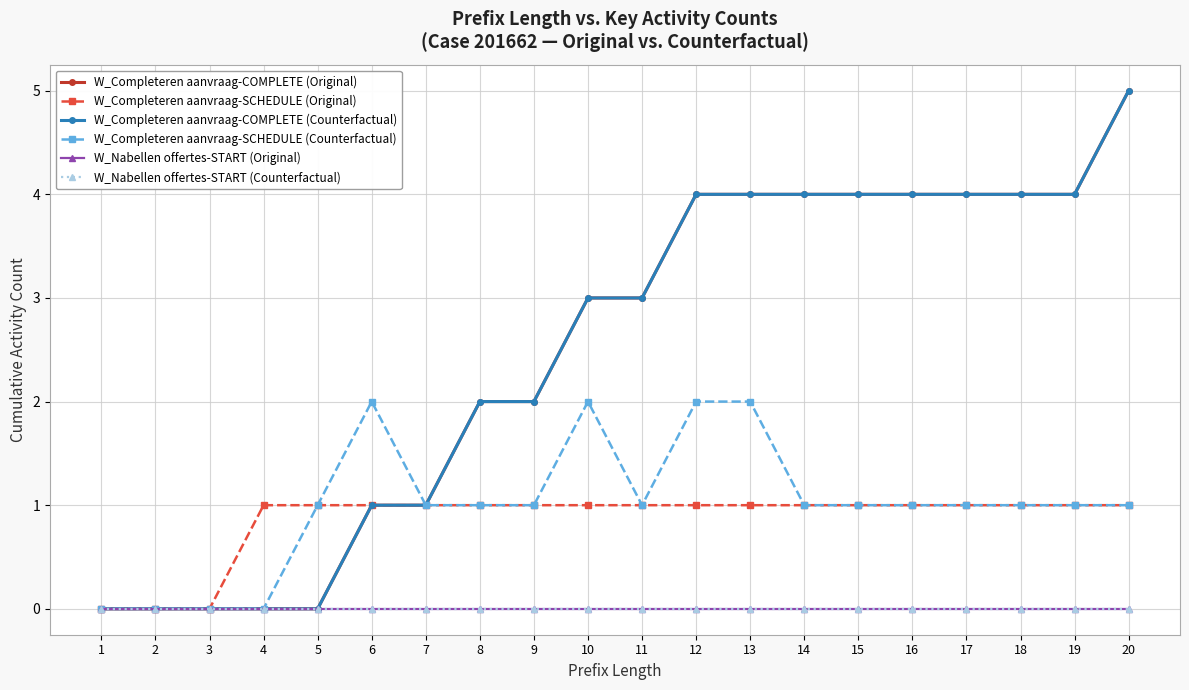

True or false: W_Nabellen offertes-START (Counterfactual) and W_Completeren aanvraag-COMPLETE (Original) cross at least once.

False